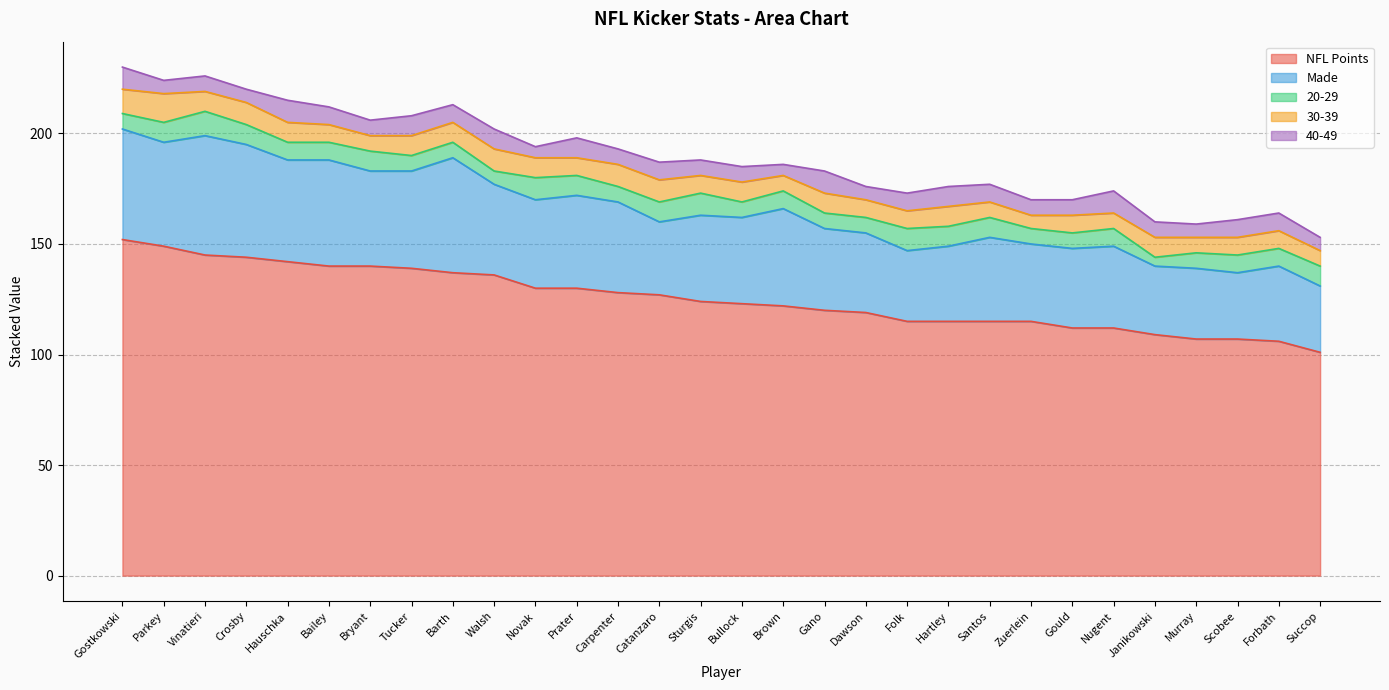

True or false: NFL Points and Made cross at least once.

False